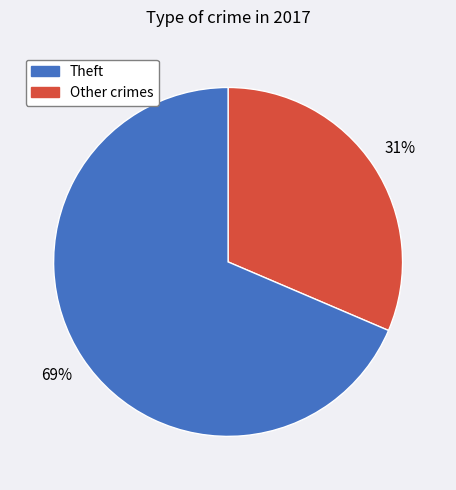

Is there any slice that represents more than half of the pie?

Yes